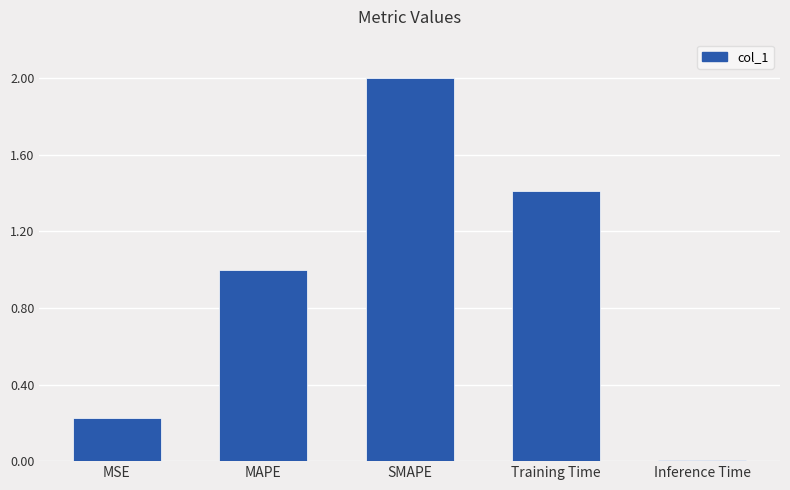

How many data points does each series have?

5